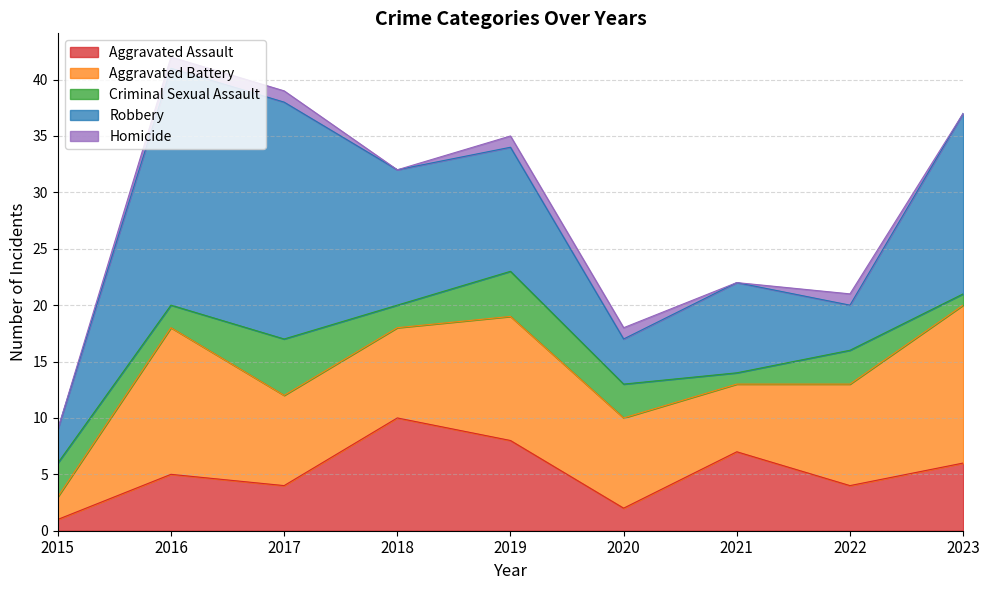

How many values in the Homicide series are below 1?

4